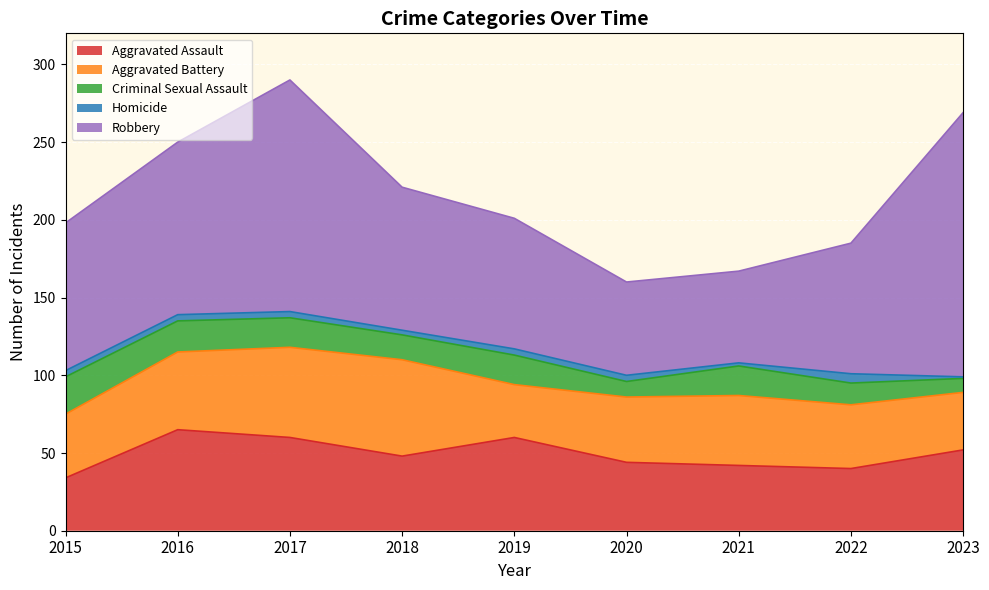

Count the number of categories in the chart.

9